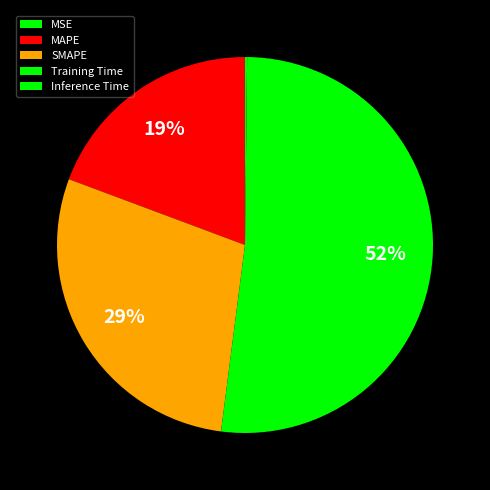

How many slices are in this pie chart?

5